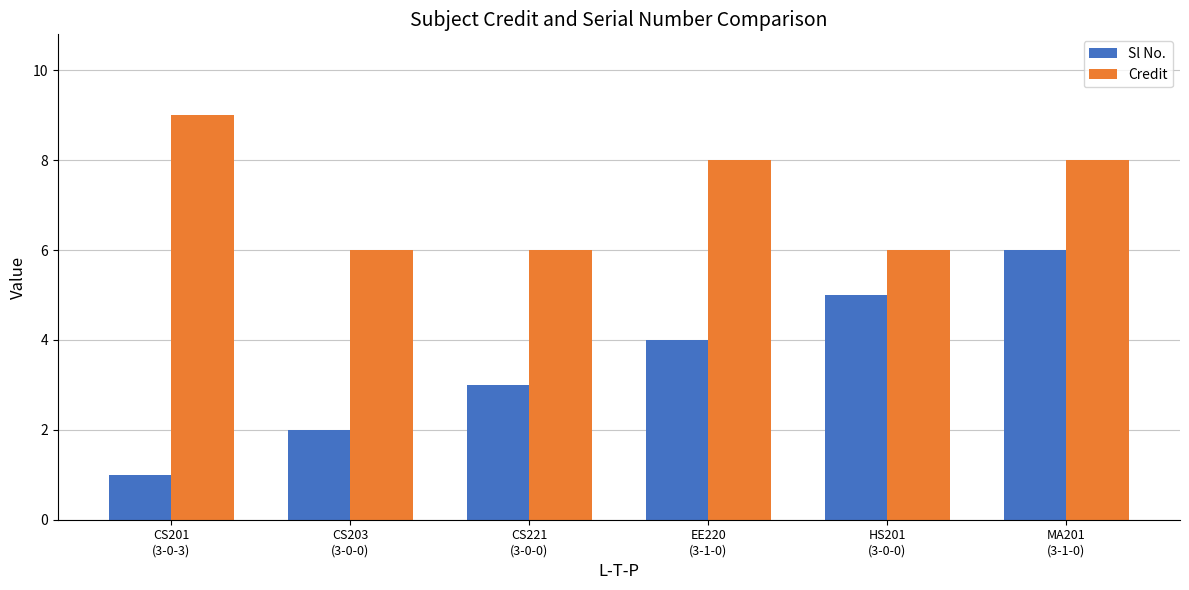

Reading left to right, transcribe all the data shown in this chart.

Sl No.: CS201
(3-0-3)=1	CS203
(3-0-0)=2	CS221
(3-0-0)=3	EE220
(3-1-0)=4	HS201
(3-0-0)=5	MA201
(3-1-0)=6
Credit: CS201
(3-0-3)=9	CS203
(3-0-0)=6	CS221
(3-0-0)=6	EE220
(3-1-0)=8	HS201
(3-0-0)=6	MA201
(3-1-0)=8